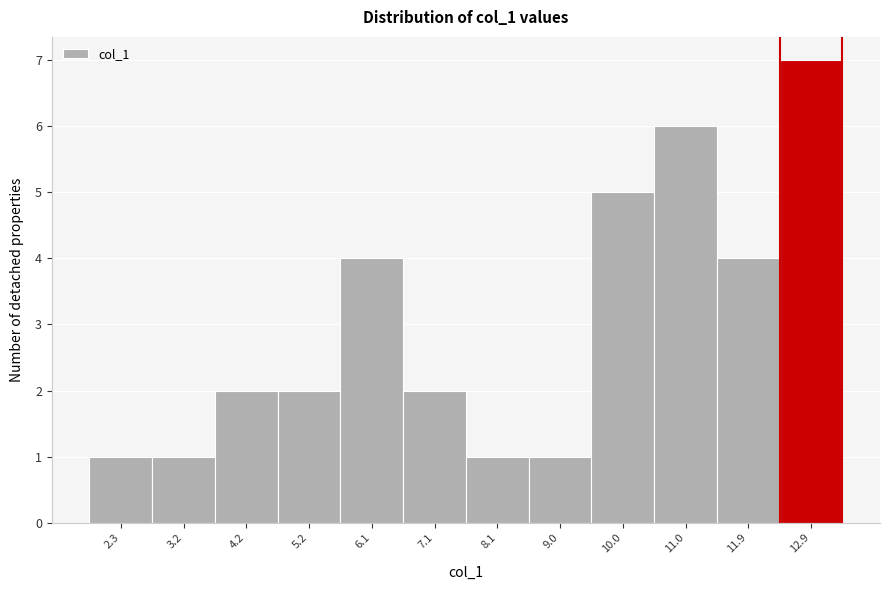

Reading left to right, list all the values displayed in this chart.

1	1	2	2	4	2	1	1	5	6	4	7